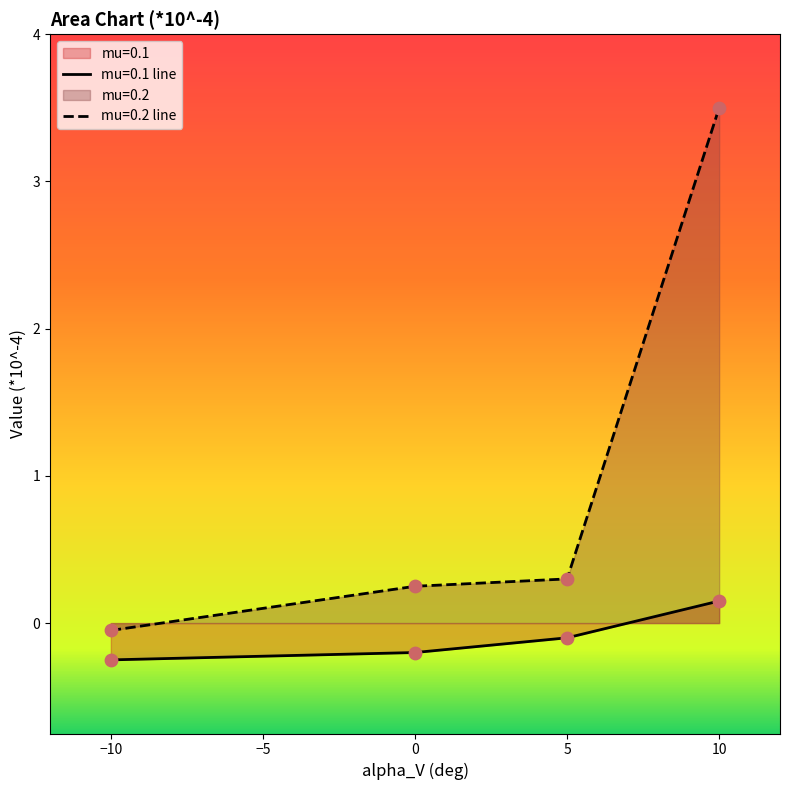

Is the value of row2 at 0 greater than the value of row1 at -10?

Yes